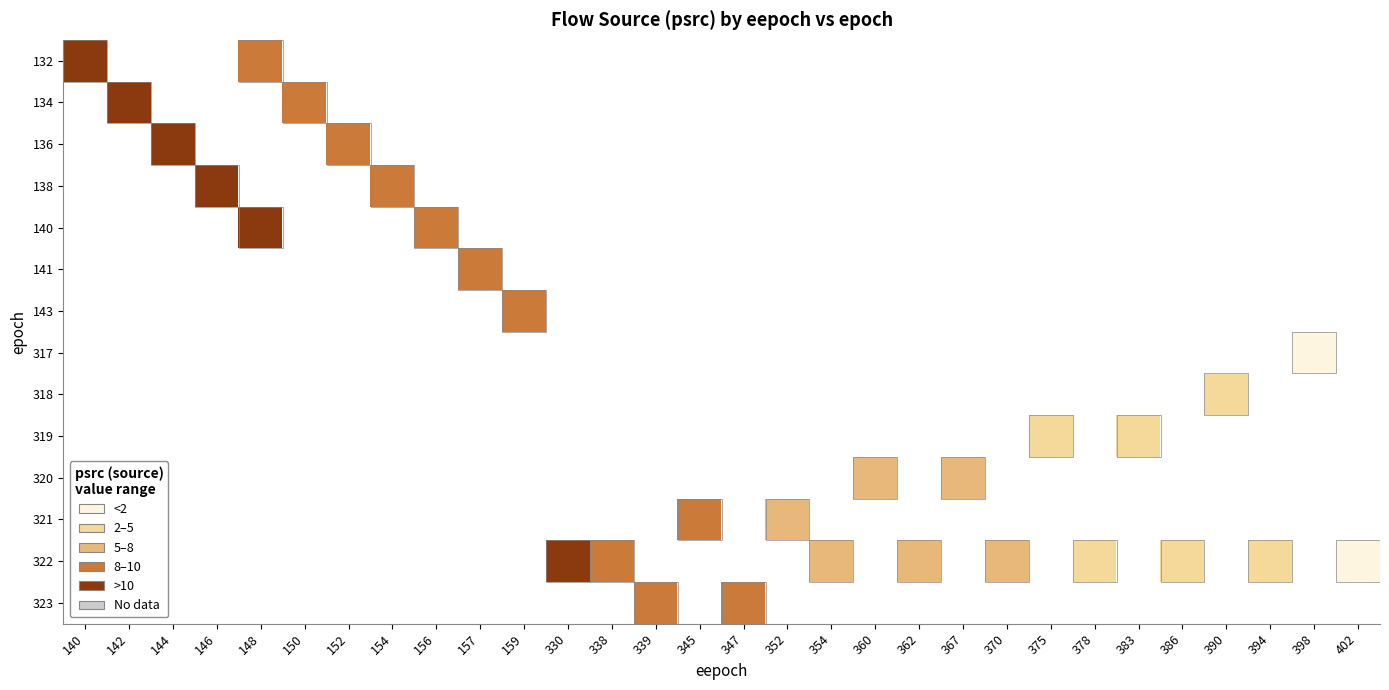

What is the smallest value displayed?

1.0